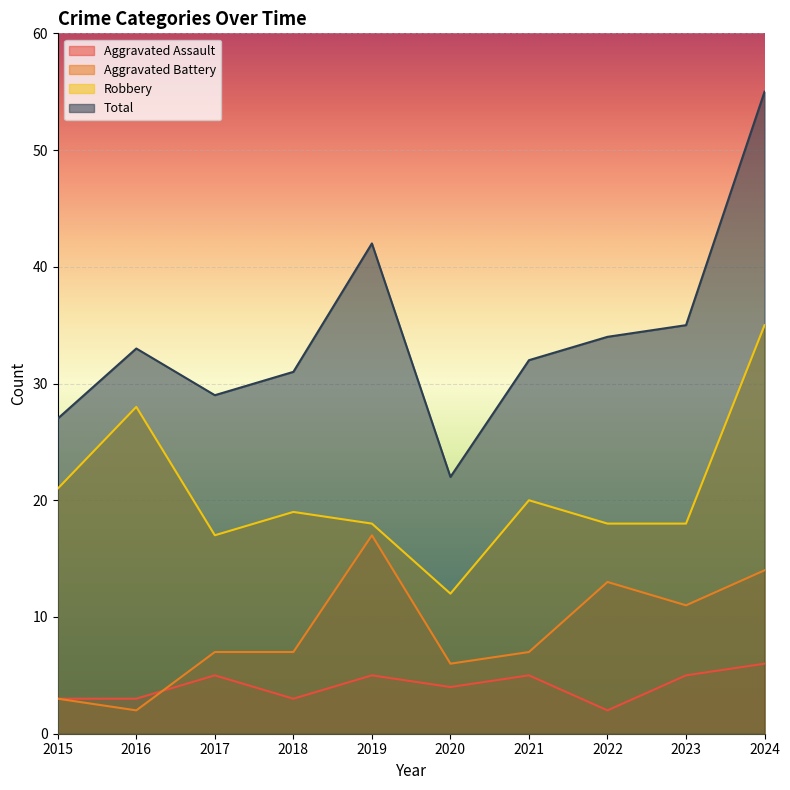

Which has a higher value, 2022 or 2023?

2023